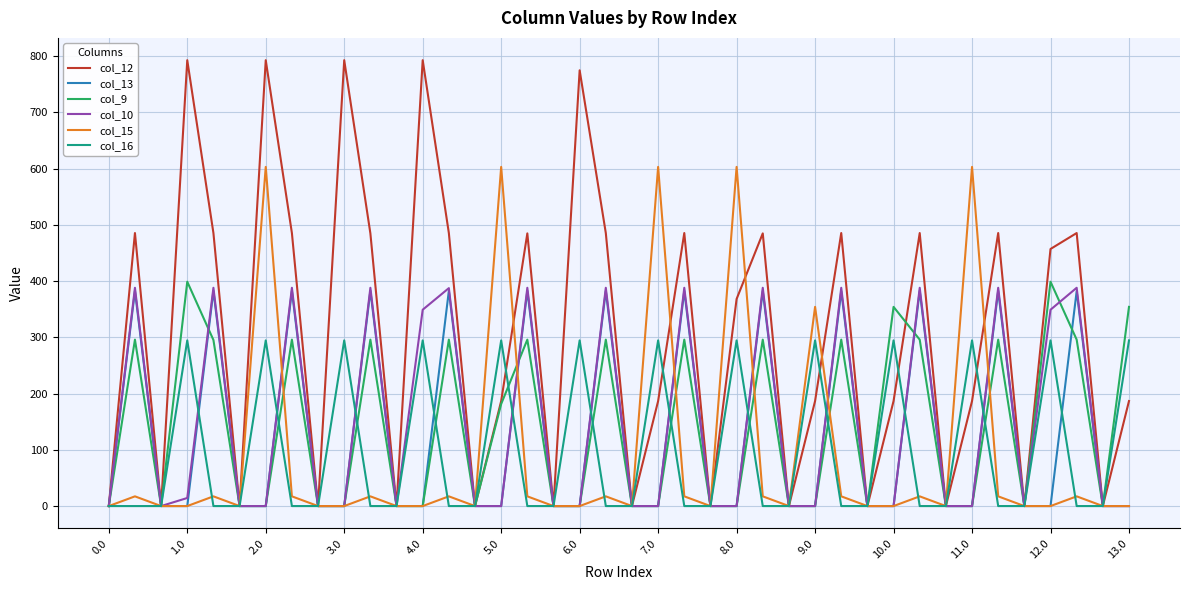

Which series has the largest total across all categories?

col_12